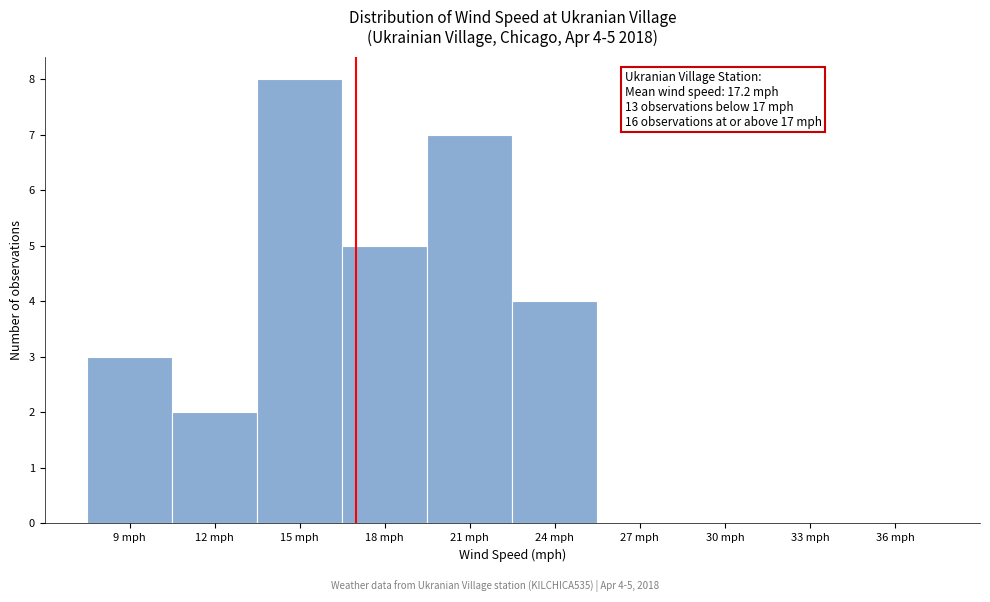

Which range on the x-axis has the tallest bar?

13.5 to 16.5